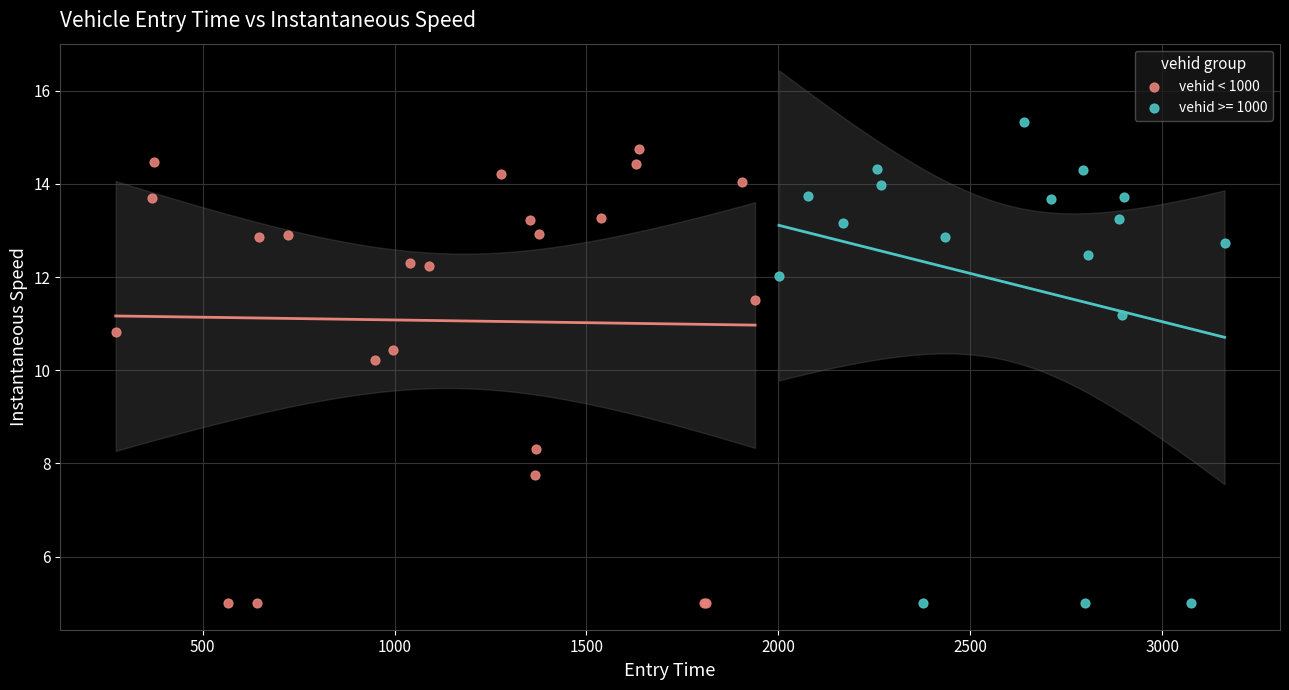

Which series has the widest spread of Y values?

vehid >= 1000